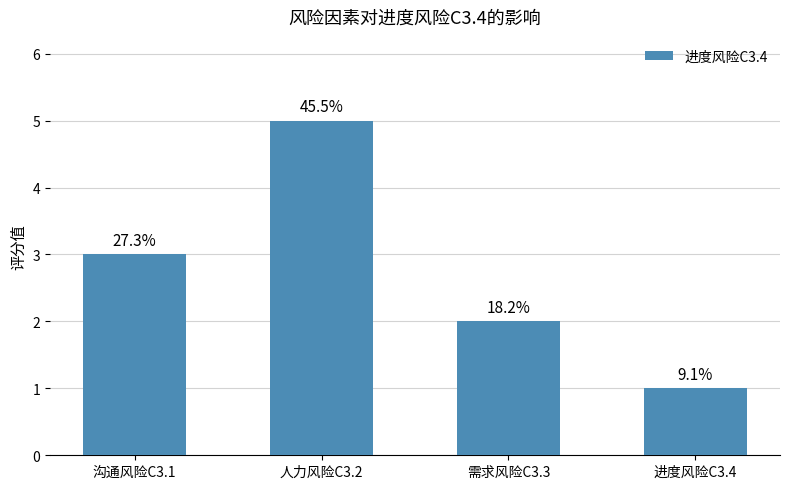

What is the value of the 1st bar from the left?

3